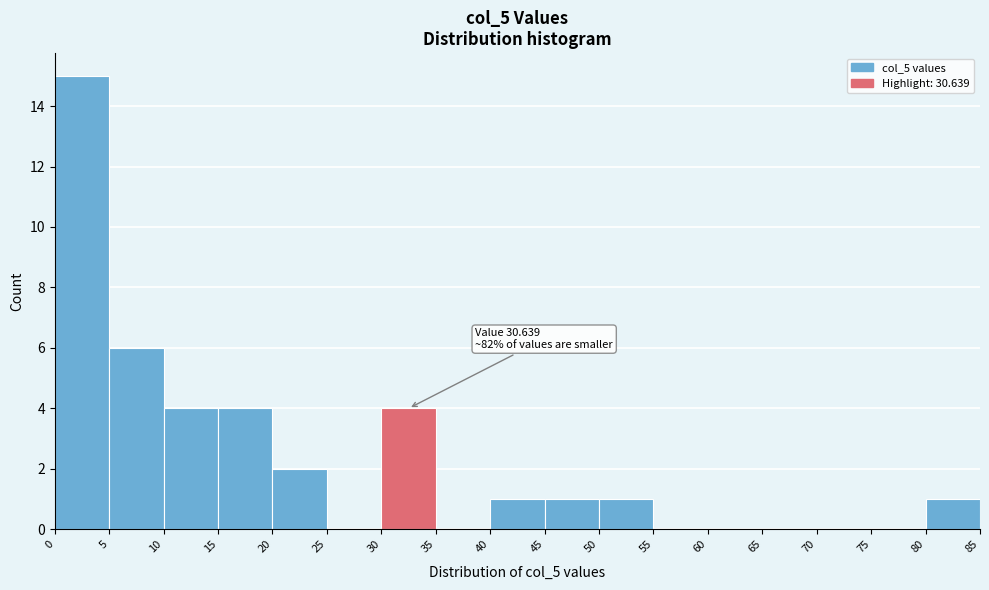

Over which range of the x-axis is the bar tallest?

0 to 5